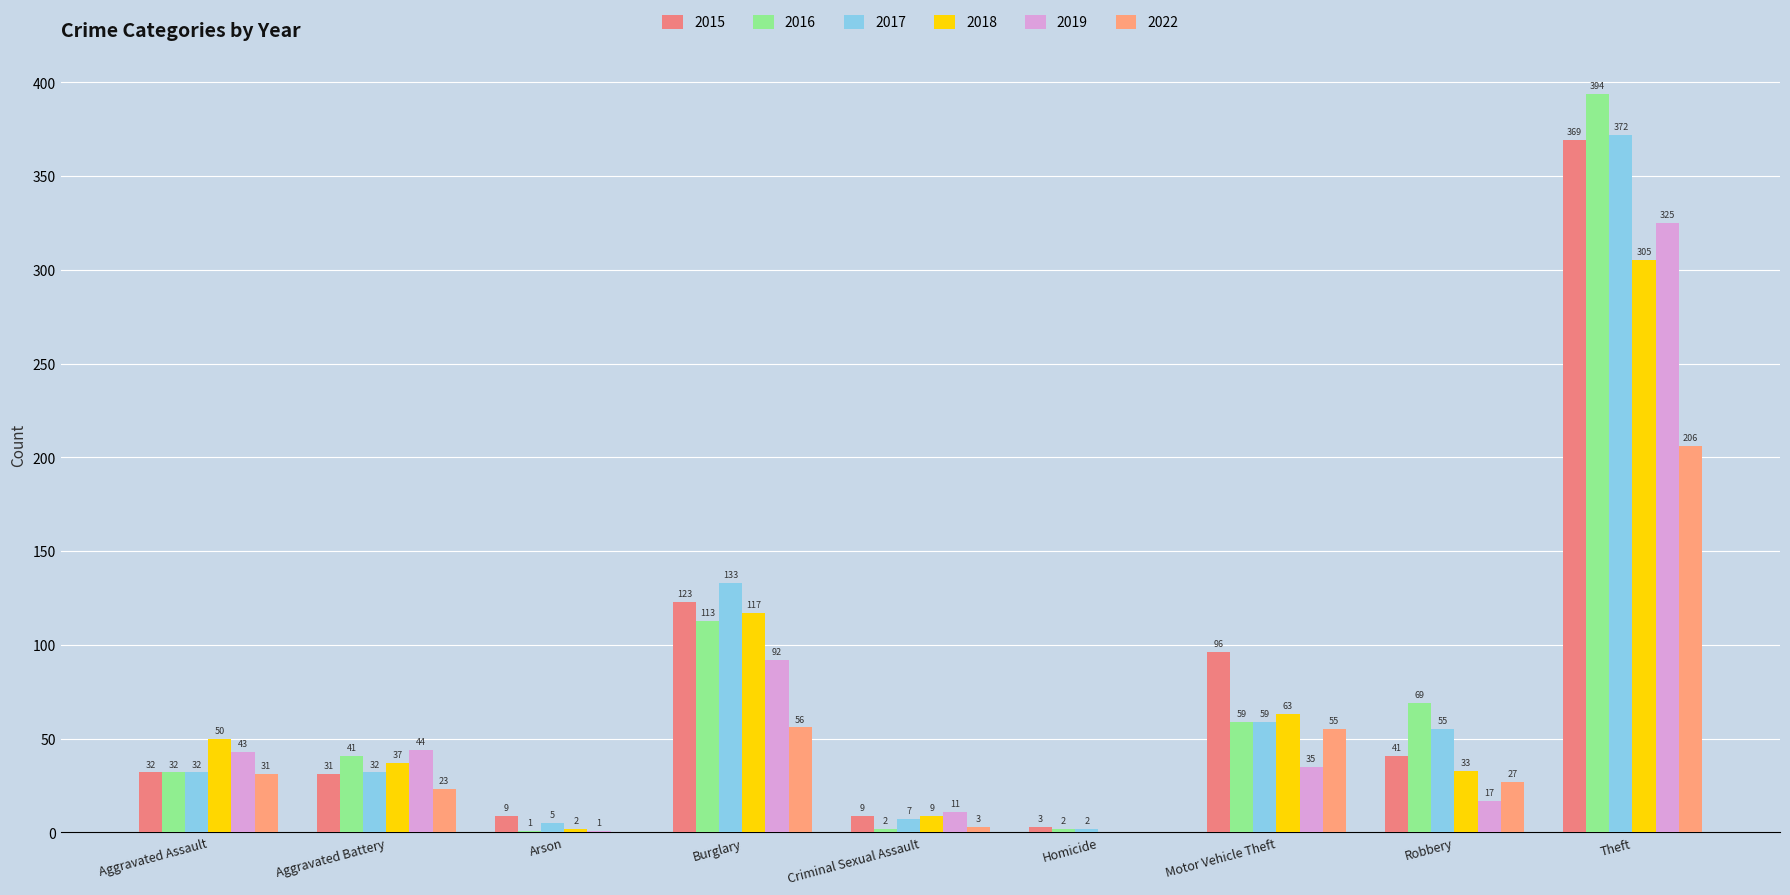

What is the difference between the 2018 values at Aggravated Battery and Homicide?

37